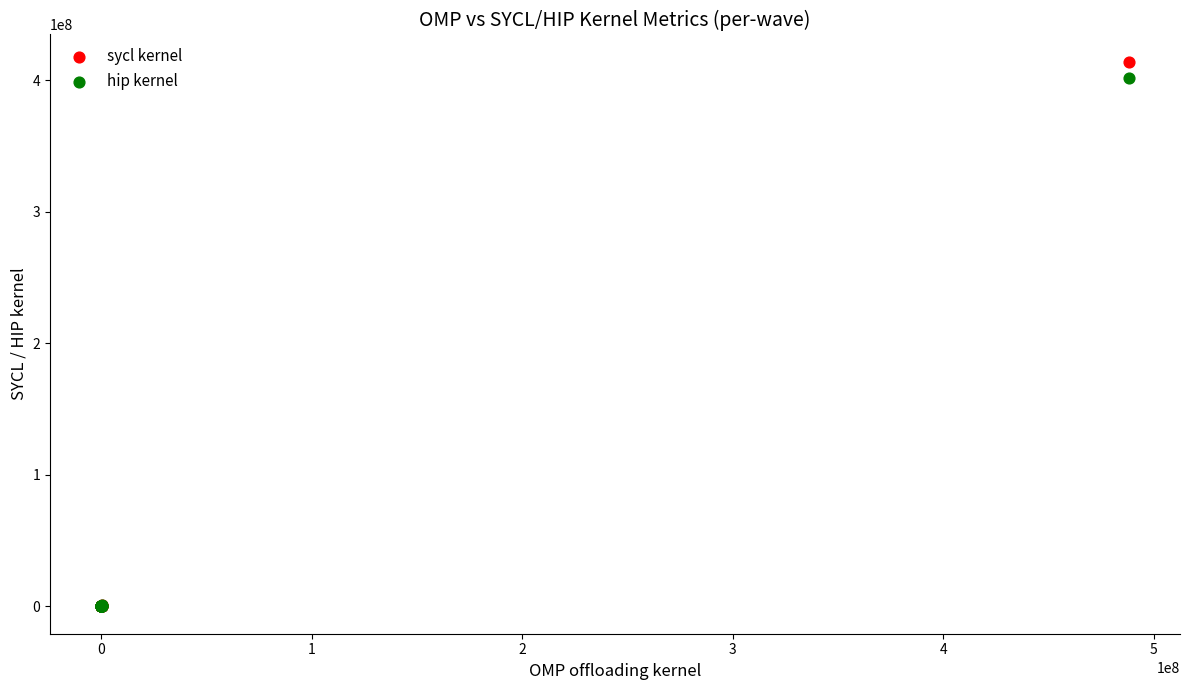

Across all series, what Y value is closest to 207056690?

401614351.0